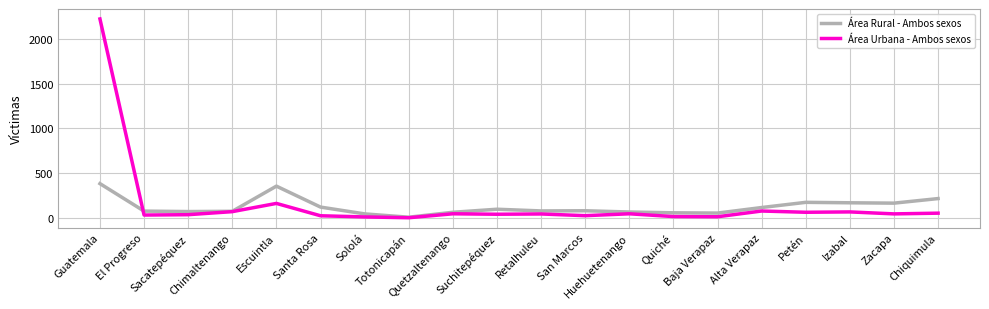

What are all the series names shown in the legend?

Área Rural - Ambos sexos, Área Urbana - Ambos sexos